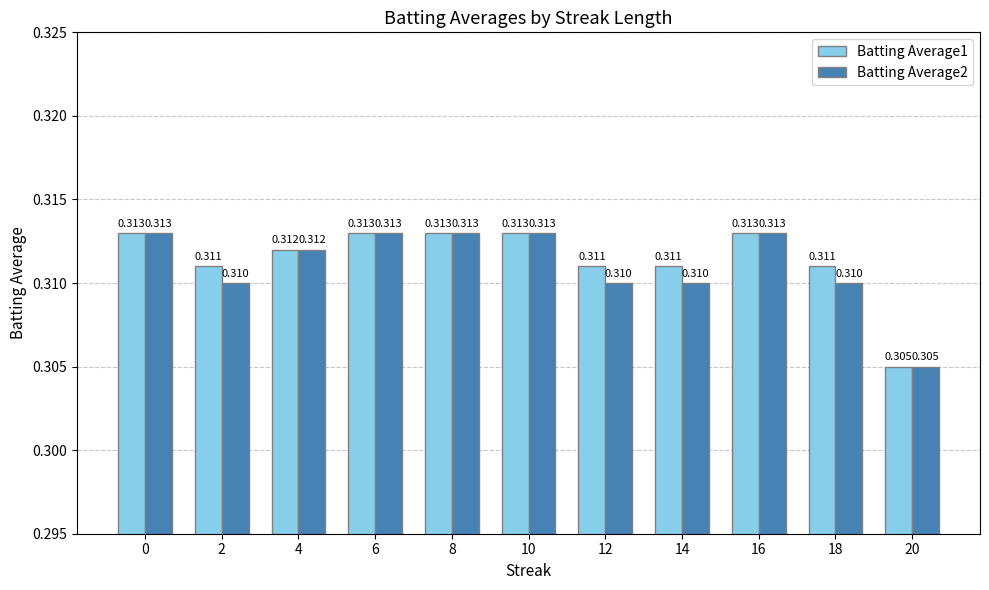

Which series has the widest spread of values?

Batting Average1